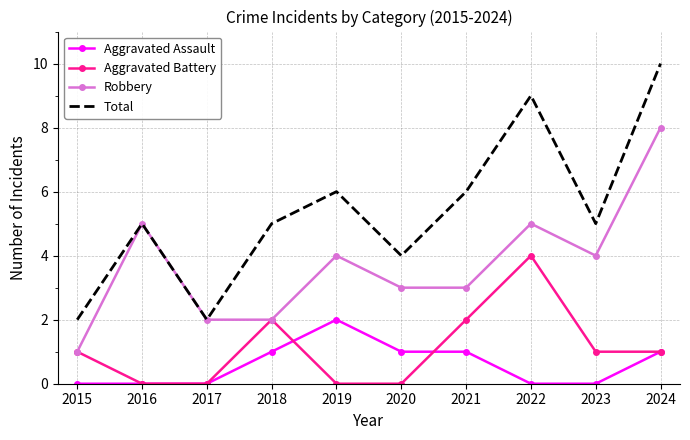

What is the average value of the Total series?

5